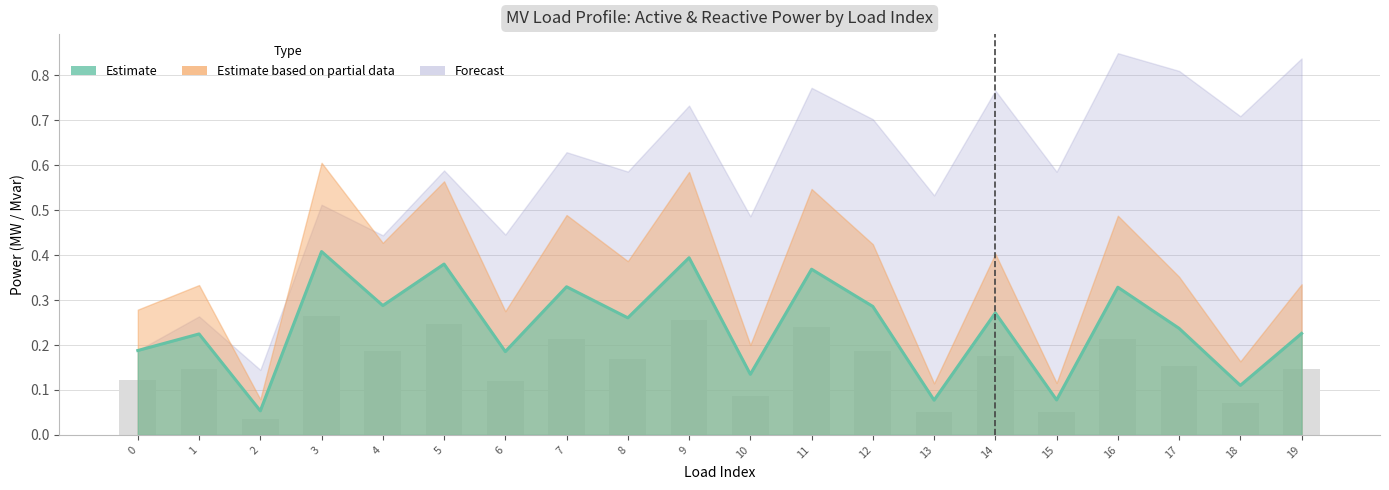

What is the difference between the maximum and minimum values in the p_mw series?

0.4